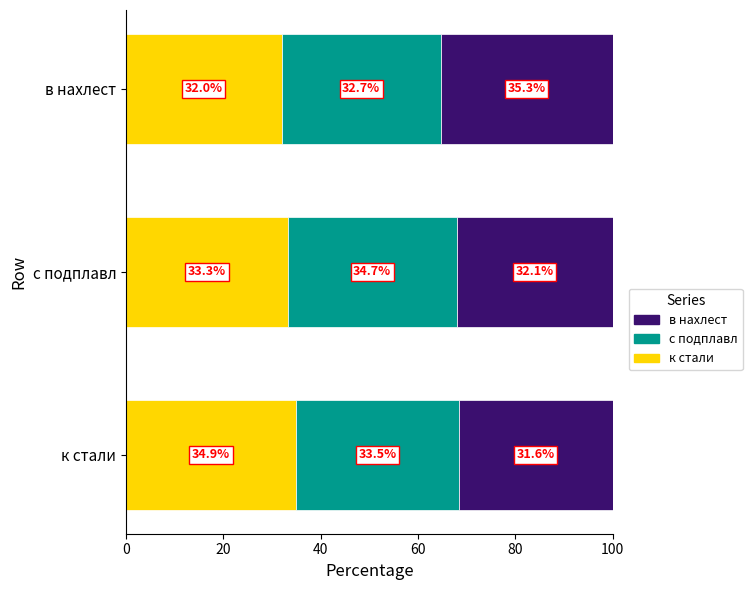

What is the minimum value for к стали?

32.0